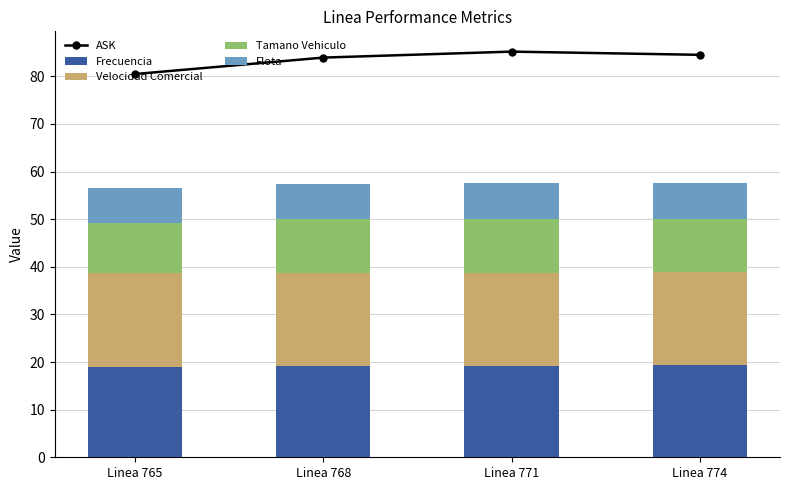

At which category does the chart reach its peak across all series?

Linea 771